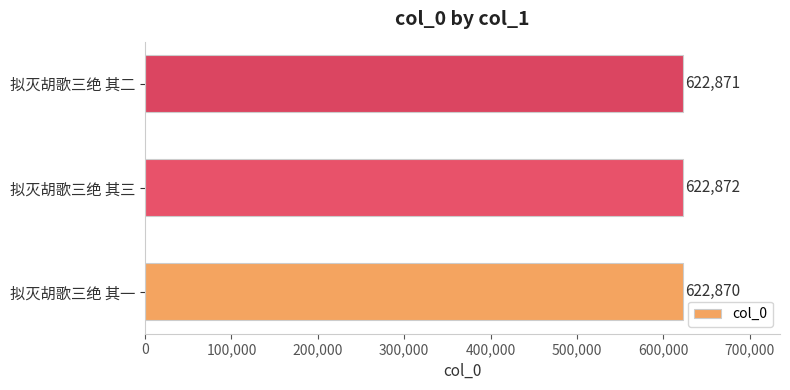

At which label is the value closest to 622871?

拟灭胡歌三绝 其二